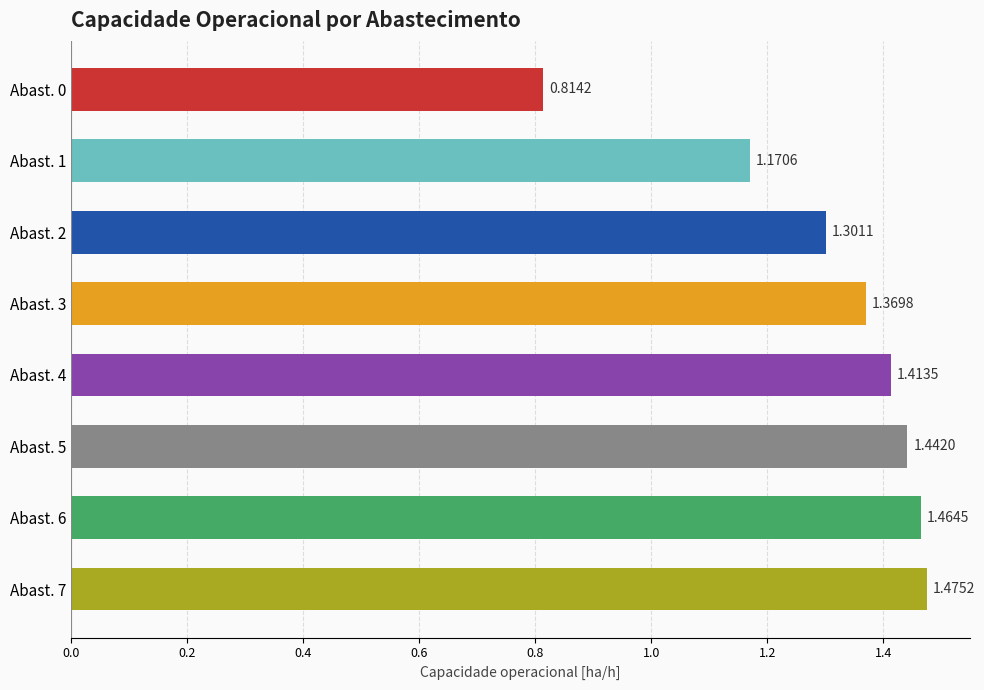

At which label is the value closest to 1?

Abast. 1